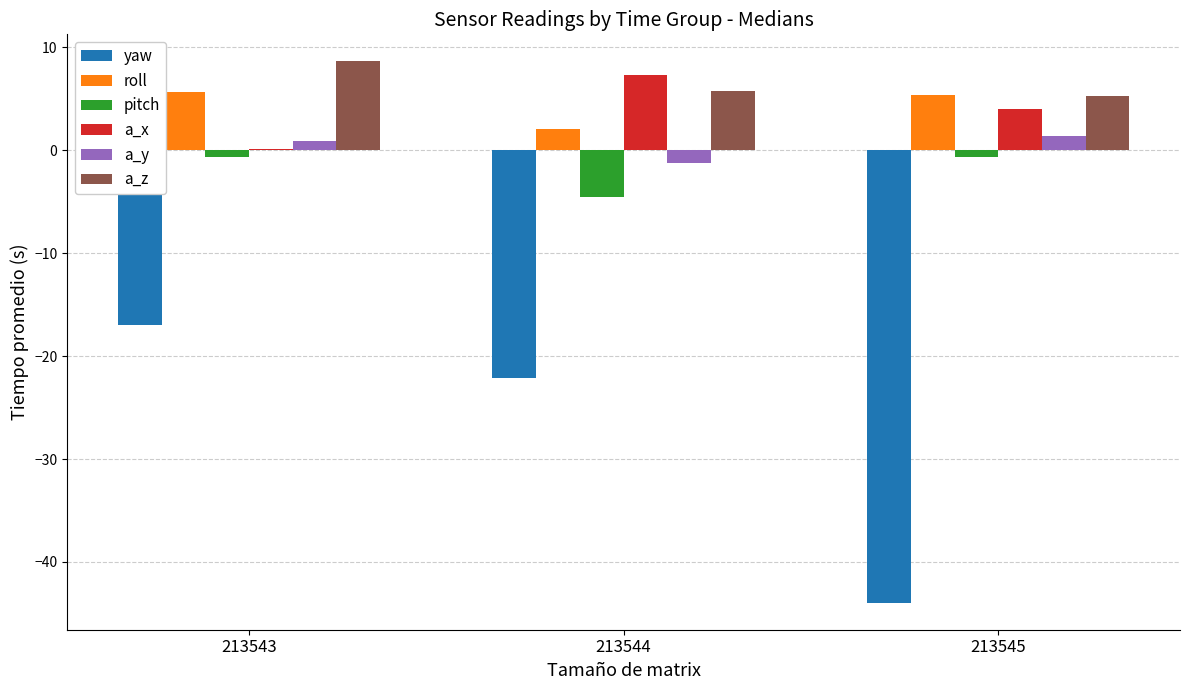

What is the greatest value displayed?

8.6